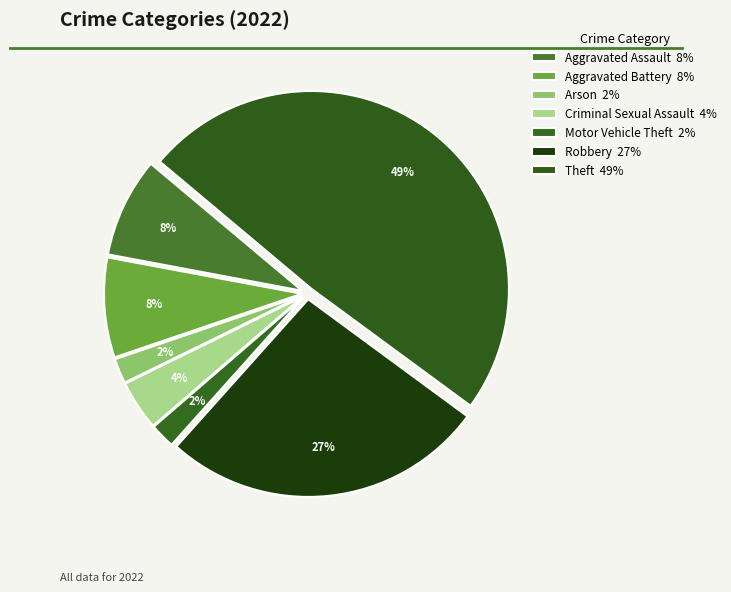

What is the largest slice in the pie chart?

Theft